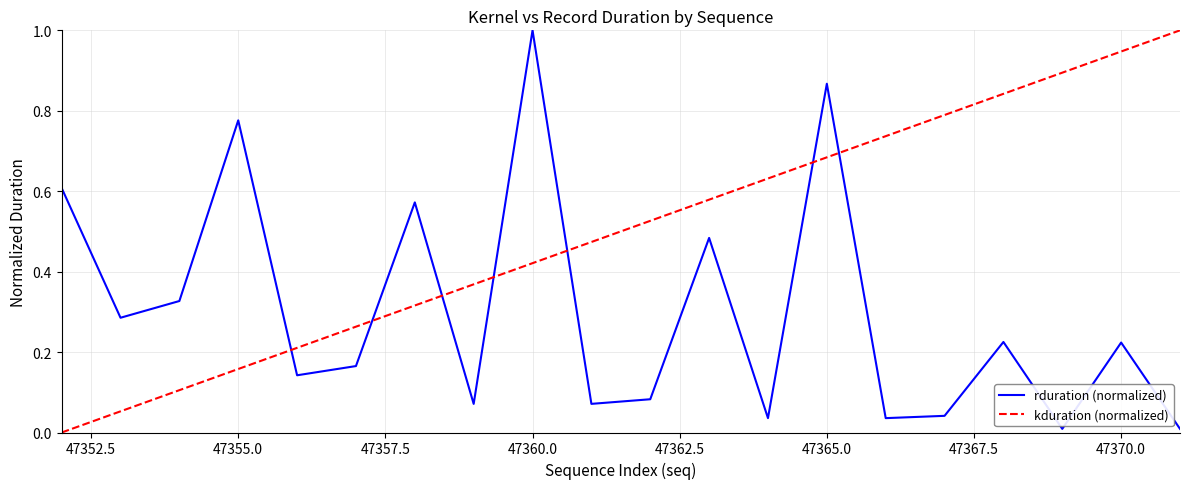

Is this an area chart (filled region under the line)?

No